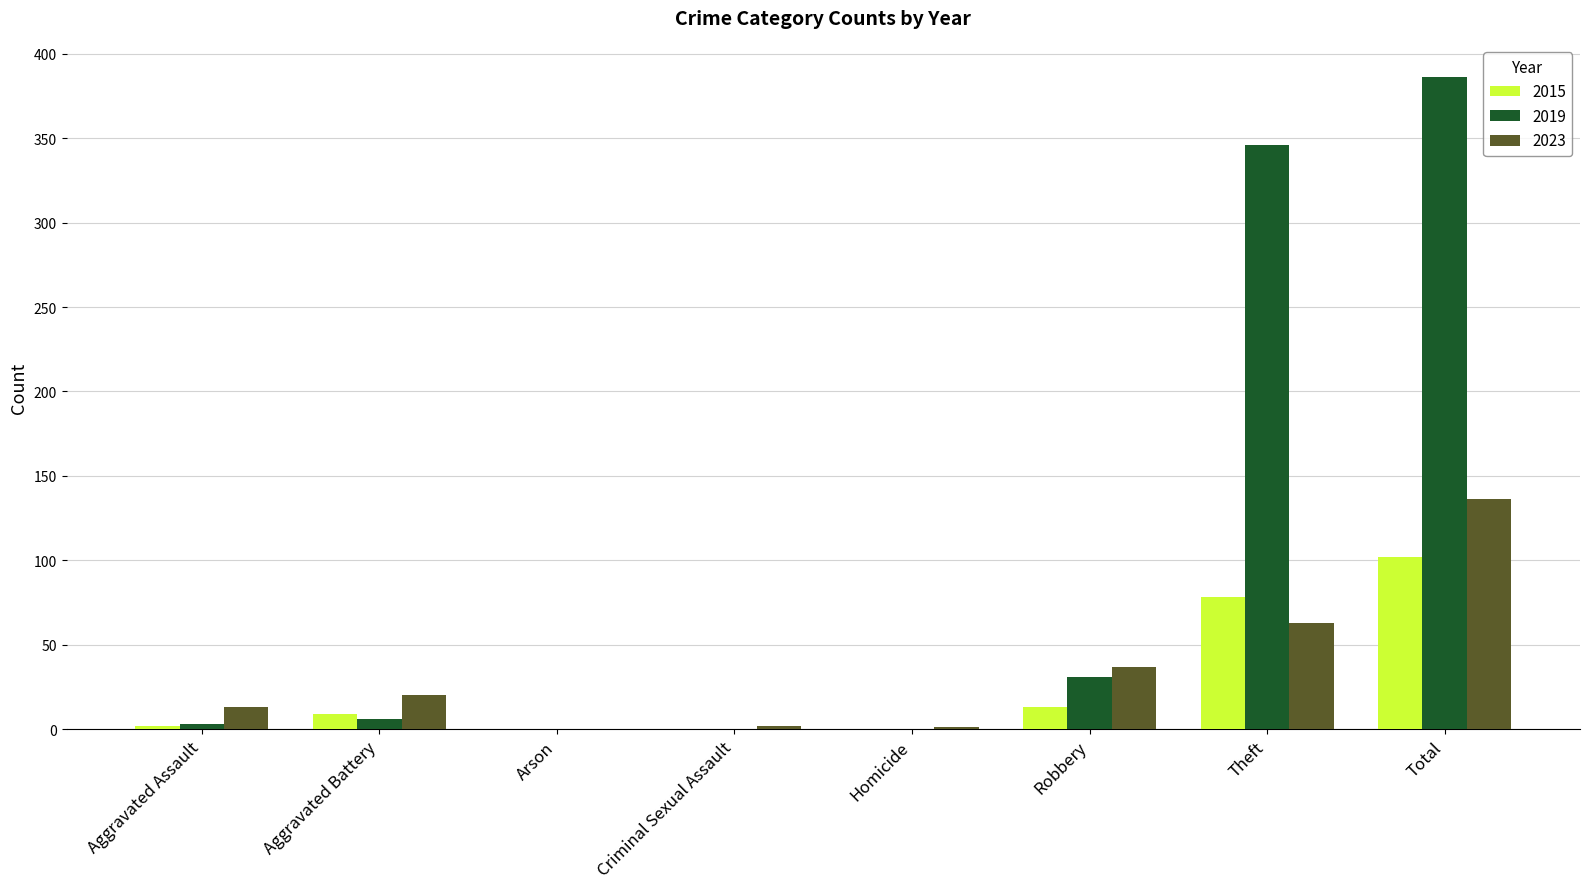

Count the number of data series in this chart.

3